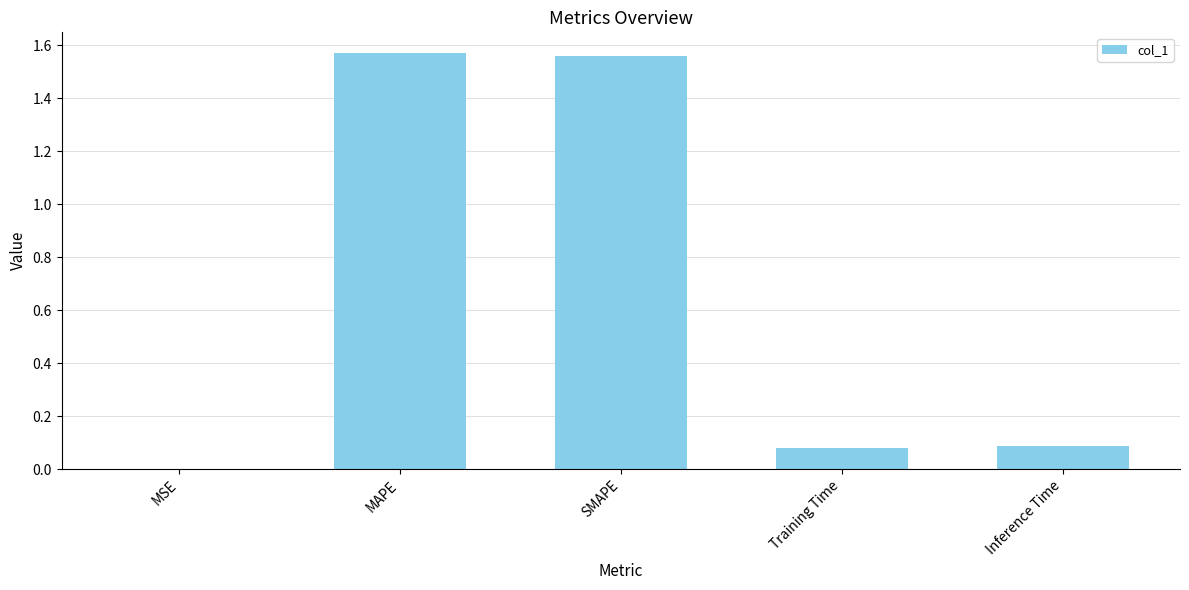

What is the change in value from MSE to MAPE?

+1.6